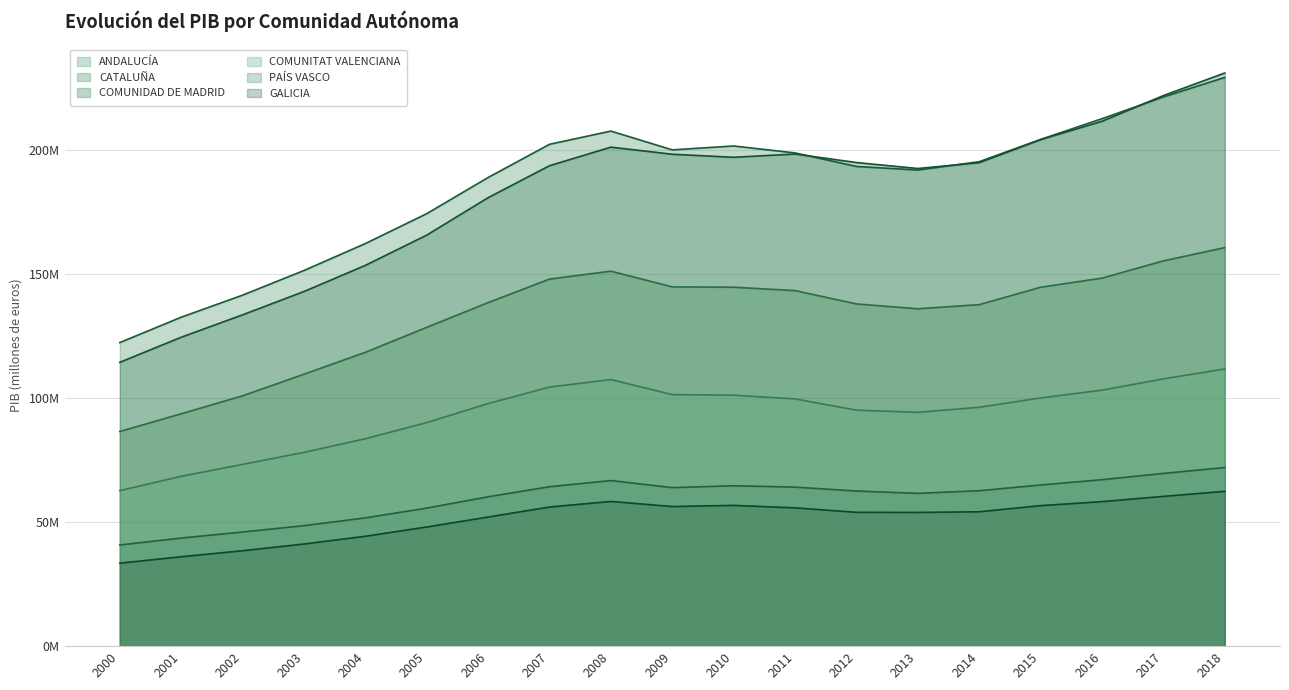

Reading left to right, list all the values displayed in this chart.

ANDALUCÍA: 2000=86.6	2001=93.7	2002=100.9	2003=109.7	2004=118.5	2005=128.6	2006=138.5	2007=148.0	2008=151.2	2009=144.9	2010=144.8	2011=143.4	2012=138.0	2013=136.0	2014=137.7	2015=144.7	2016=148.4	2017=155.4	2018=160.7
CATALUÑA: 2000=122.4	2001=132.7	2002=141.5	2003=151.5	2004=162.4	2005=174.4	2006=189.0	2007=202.4	2008=207.7	2009=200.1	2010=201.7	2011=198.9	2012=193.4	2013=192.0	2014=195.4	2015=204.4	2016=212.7	2017=221.5	2018=229.3
COMUNIDAD DE MADRID: 2000=114.5	2001=124.6	2002=133.6	2003=143.0	2004=153.6	2005=165.8	2006=180.9	2007=193.7	2008=201.2	2009=198.4	2010=197.1	2011=198.5	2012=195.0	2013=192.6	2014=195.0	2015=204.2	2016=211.7	2017=222.0	2018=231.1
COMUNITAT VALENCIANA: 2000=62.7	2001=68.5	2002=73.3	2003=78.1	2004=83.7	2005=90.1	2006=97.8	2007=104.5	2008=107.5	2009=101.4	2010=101.2	2011=99.7	2012=95.2	2013=94.3	2014=96.3	2015=100.1	2016=103.2	2017=107.8	2018=111.8
PAÍS VASCO: 2000=40.8	2001=43.6	2002=46.0	2003=48.6	2004=51.7	2005=55.7	2006=60.2	2007=64.3	2008=66.8	2009=63.9	2010=64.7	2011=64.1	2012=62.6	2013=61.6	2014=62.7	2015=65.0	2016=67.1	2017=69.7	2018=72.0
GALICIA: 2000=33.5	2001=36.1	2002=38.5	2003=41.2	2004=44.3	2005=48.0	2006=52.1	2007=56.1	2008=58.4	2009=56.3	2010=56.8	2011=55.8	2012=54.0	2013=53.9	2014=54.2	2015=56.7	2016=58.3	2017=60.4	2018=62.4